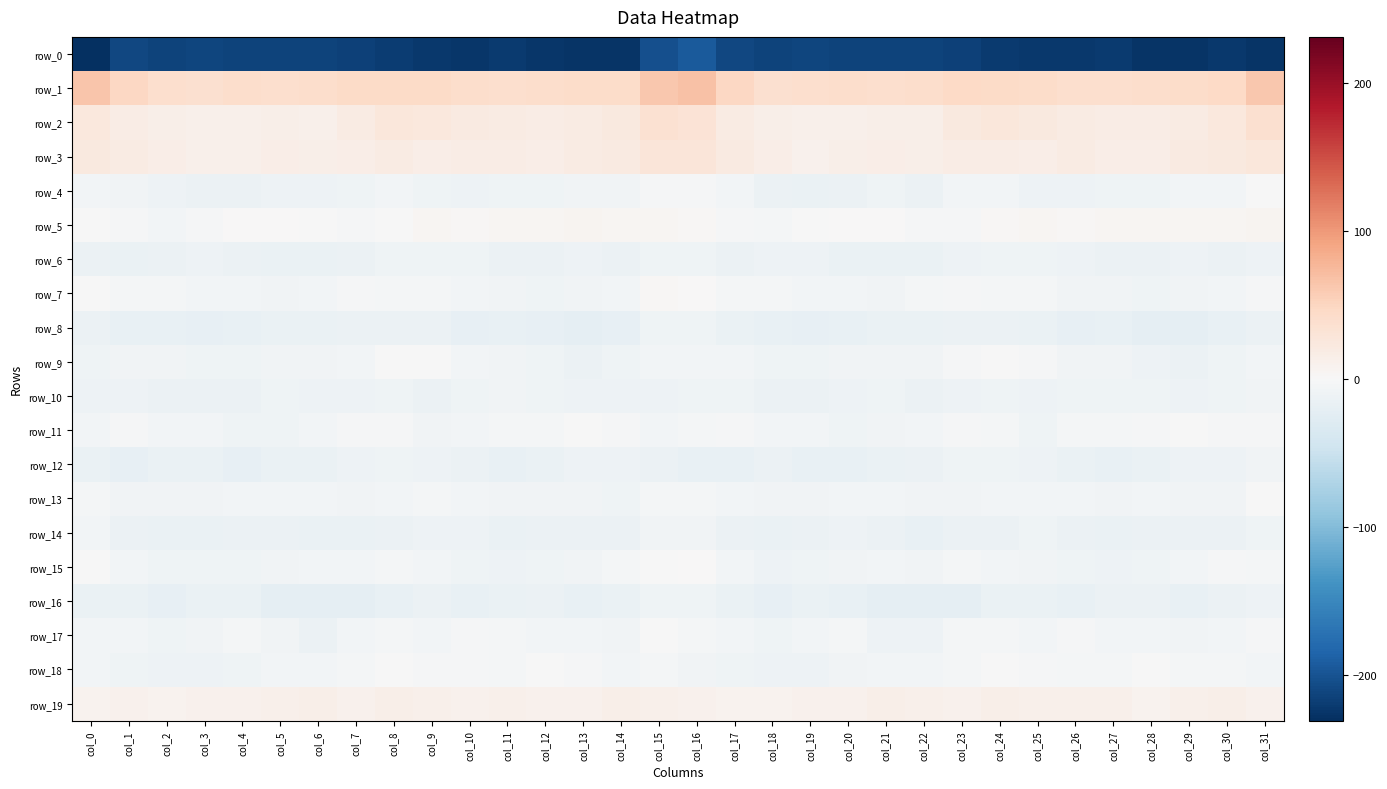

What is the difference between the second highest and second lowest values in the row_9 series?

11.3